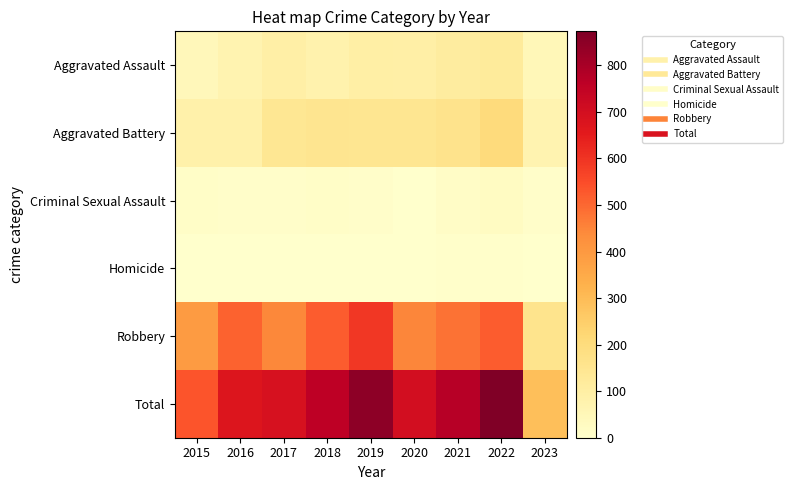

Between 2015 and 2019, which series saw the biggest shift?

Total